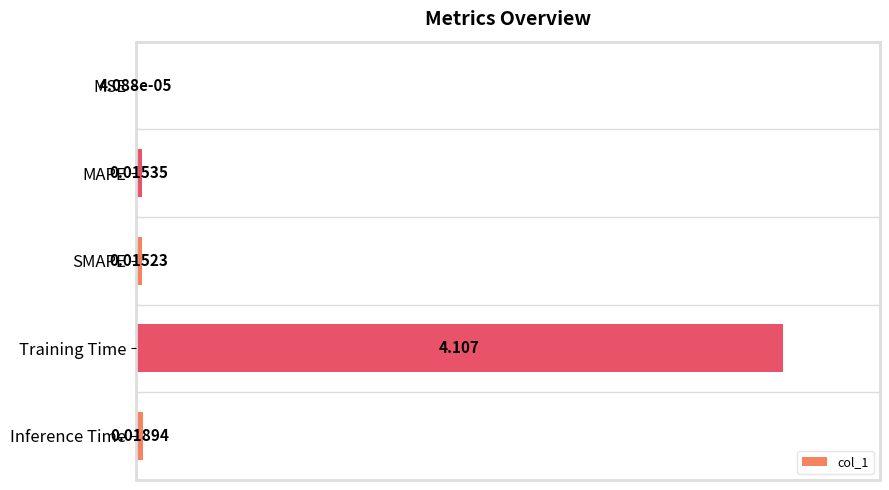

At which label is the value closest to 50?

Inference Time